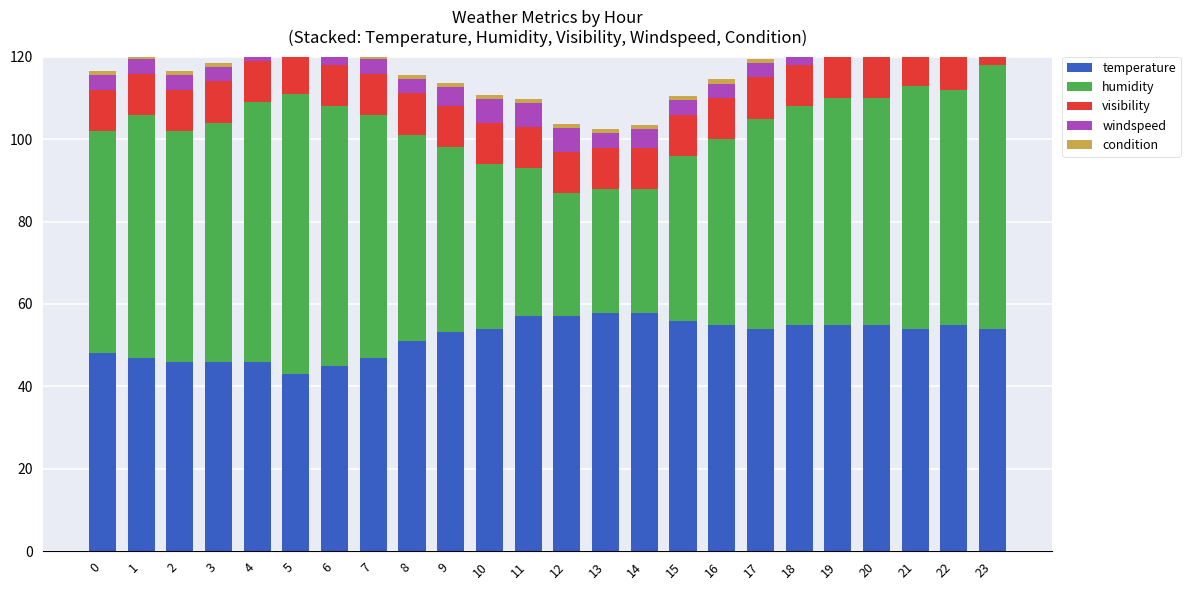

Reading right to left, what are all the values shown in this chart?

temperature: 23=54.0	22=55.0	21=54.0	20=55.0	19=55.0	18=55.0	17=54.0	16=55.0	15=55.9	14=57.9	13=57.9	12=57.0	11=57.0	10=54.0	9=53.1	8=51.1	7=46.9	6=45.0	5=43.0	4=46.0	3=46.0	2=46.0	1=46.9	0=48.0
humidity: 23=64.0	22=57.0	21=59.0	20=55.0	19=55.0	18=53.0	17=51.0	16=45.0	15=40.0	14=30.0	13=30.0	12=30.0	11=36.0	10=40.0	9=45.0	8=50.0	7=59.0	6=63.0	5=68.0	4=63.0	3=58.0	2=56.0	1=59.0	0=54.0
visibility: 23=10.0	22=10.0	21=10.0	20=10.0	19=10.0	18=10.0	17=10.0	16=10.0	15=10.0	14=10.0	13=10.0	12=10.0	11=10.0	10=10.0	9=10.0	8=10.0	7=10.0	6=10.0	5=10.0	4=10.0	3=10.0	2=10.0	1=10.0	0=10.0
windspeed: 23=3.5	22=3.5	21=3.5	20=3.5	19=3.5	18=3.5	17=3.5	16=3.5	15=3.5	14=4.6	13=3.5	12=5.8	11=5.8	10=5.8	9=4.6	8=3.5	7=3.5	6=3.5	5=3.5	4=3.5	3=3.5	2=3.5	1=3.5	0=3.5
condition: 23=1.0	22=1.0	21=1.0	20=1.0	19=1.0	18=1.0	17=1.0	16=1.0	15=1.0	14=1.0	13=1.0	12=1.0	11=1.0	10=1.0	9=1.0	8=1.0	7=1.0	6=1.0	5=1.0	4=1.0	3=1.0	2=1.0	1=1.0	0=1.0